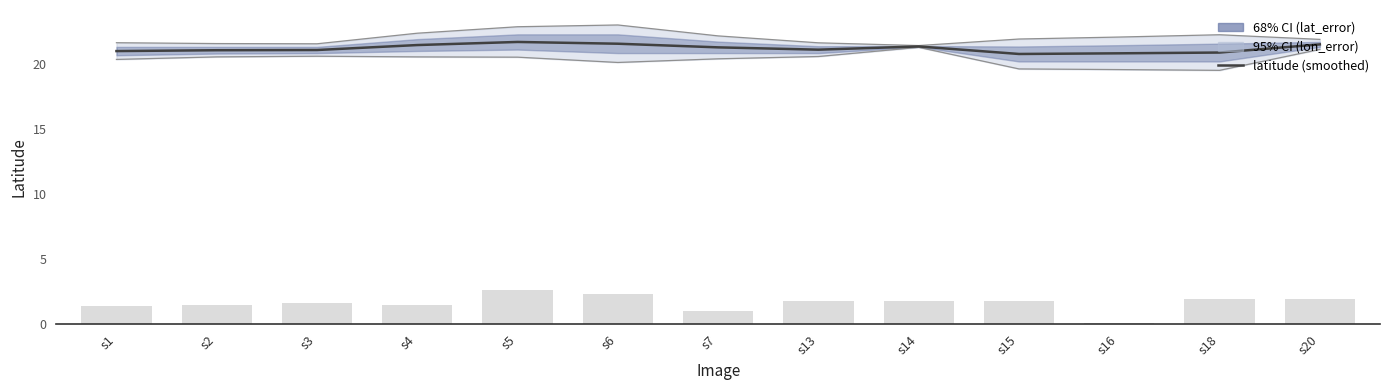

What is the sum of the values at s16 and s1?

41.8